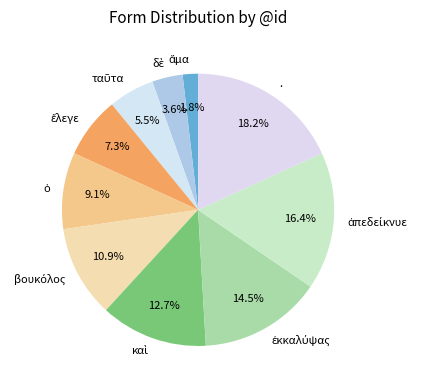

Which category has the biggest portion of the pie?

.